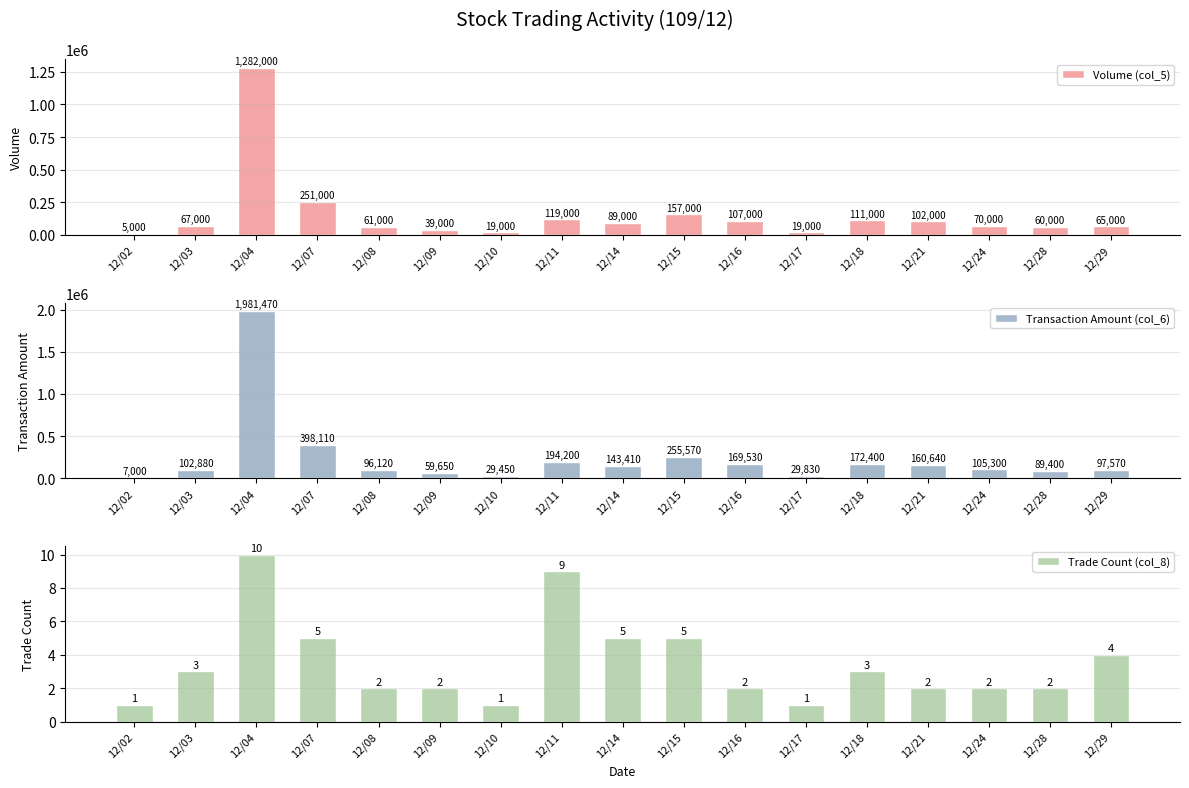

What is the difference between the Trade Count (col_8) values at 12/24 and 12/04?

8